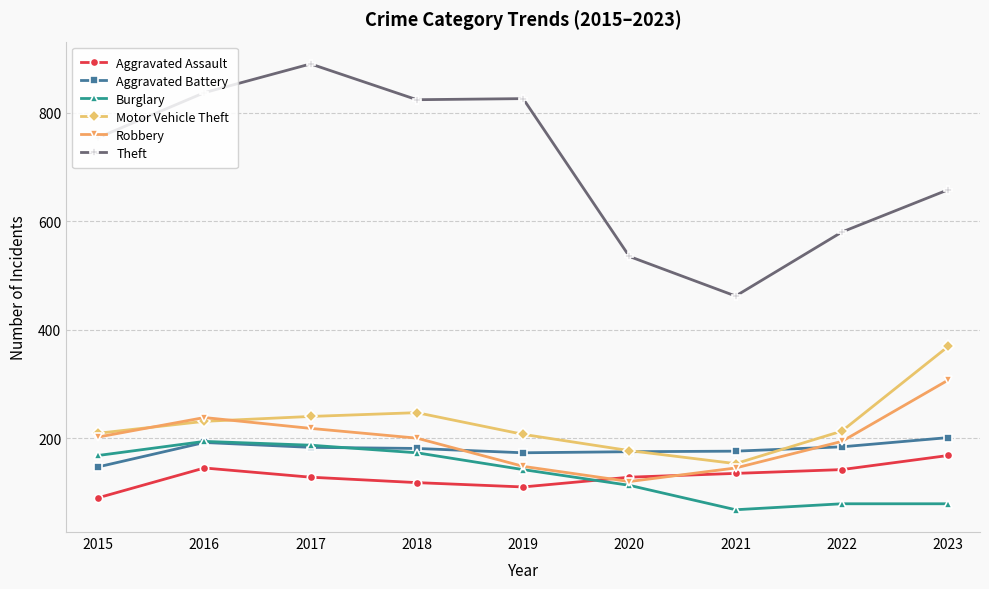

Which category has the lowest value in the Theft series?

2021